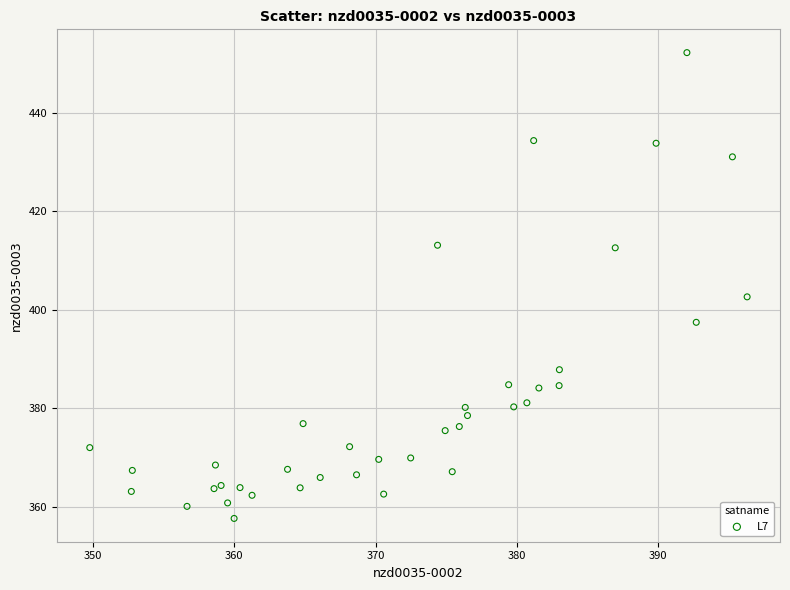

What Y value in the scatter plot is closest to 404?

402.6